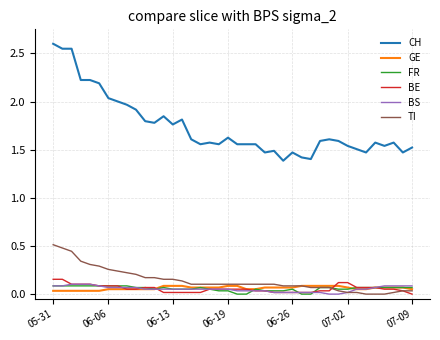

What is the maximum value shown in the chart?

2.6